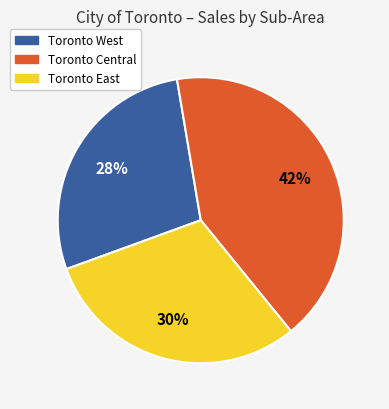

Does Toronto East account for over 50% of the chart?

No